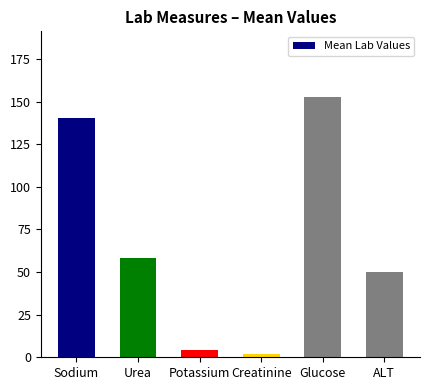

Approximately how many times larger is the value at Sodium compared to ALT?

2.8